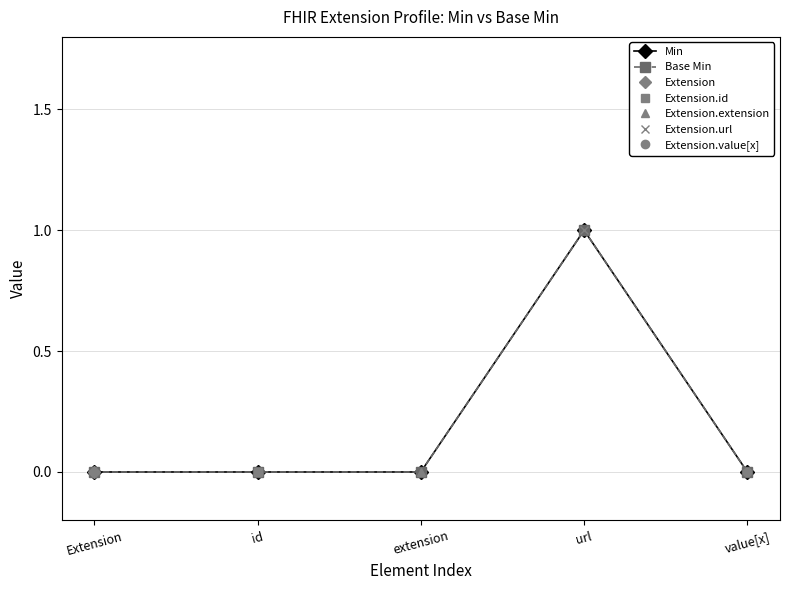

Reading right to left, list all the values displayed in this chart.

Min: value[x]=0	url=1	extension=0	id=0	Extension=0
Base Min: value[x]=0	url=1	extension=0	id=0	Extension=0